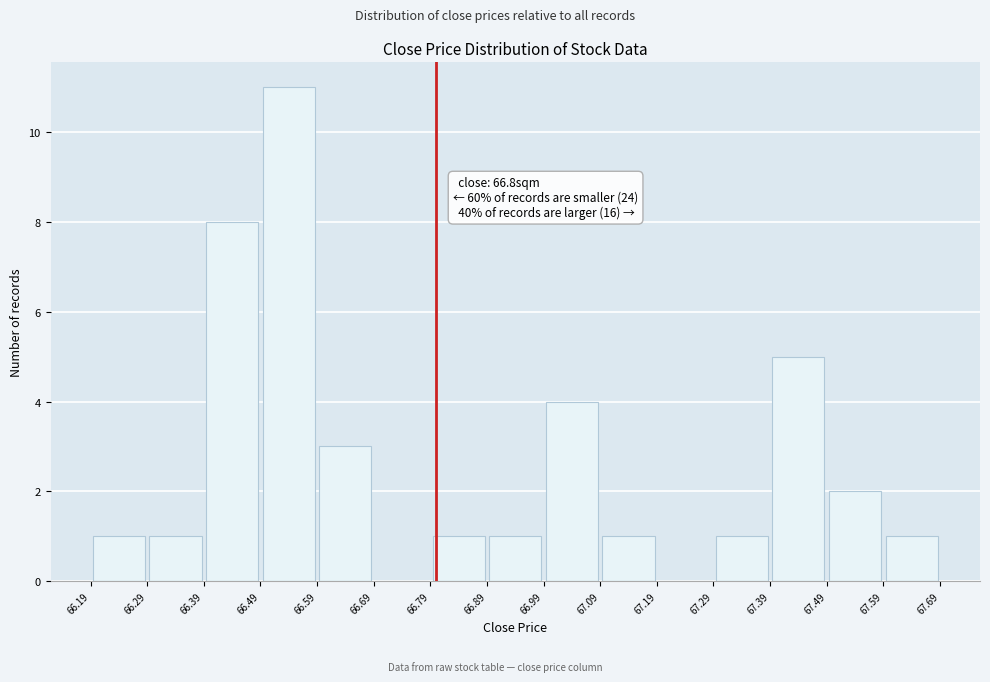

Which range on the x-axis has the tallest bar?

66.49 to 66.59